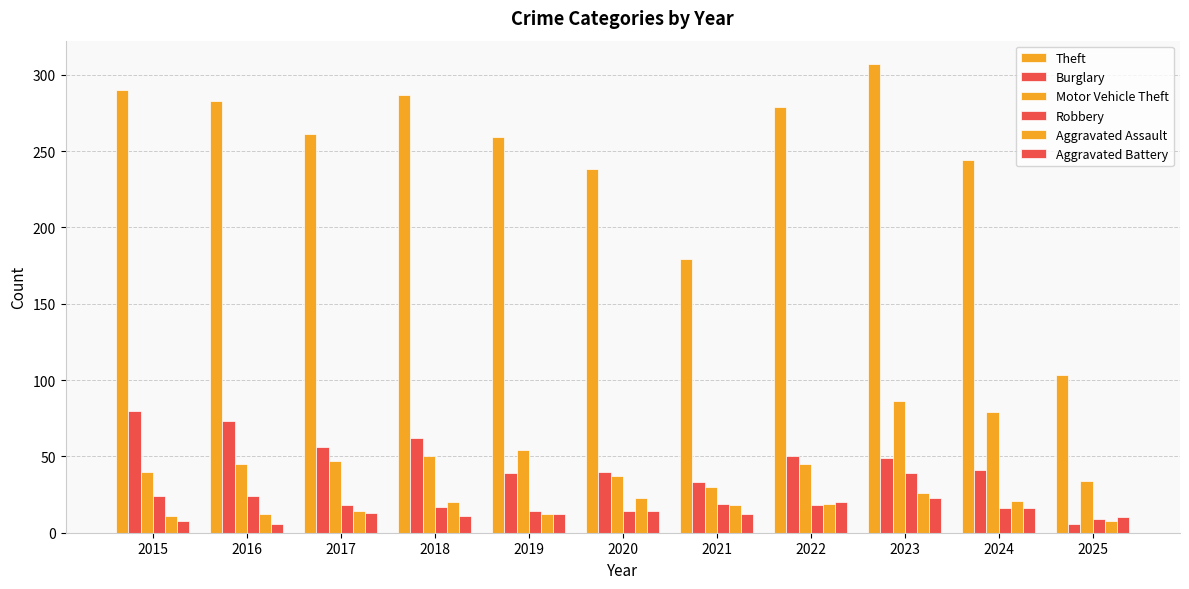

At how many categories does at least one series exceed 261?

5